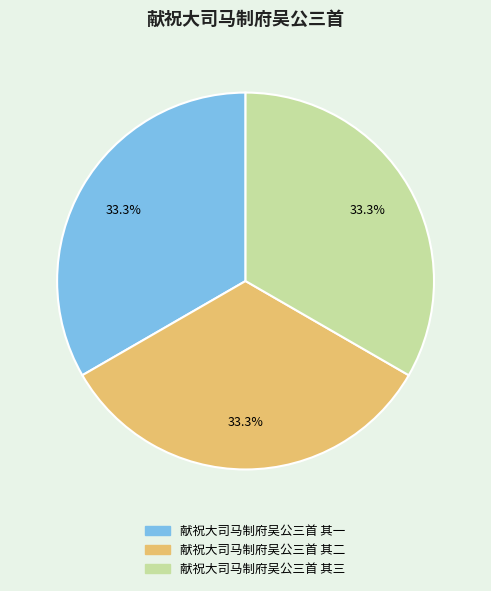

To the nearest percent, what portion does 献祝大司马制府吴公三首 其三 represent?

33%